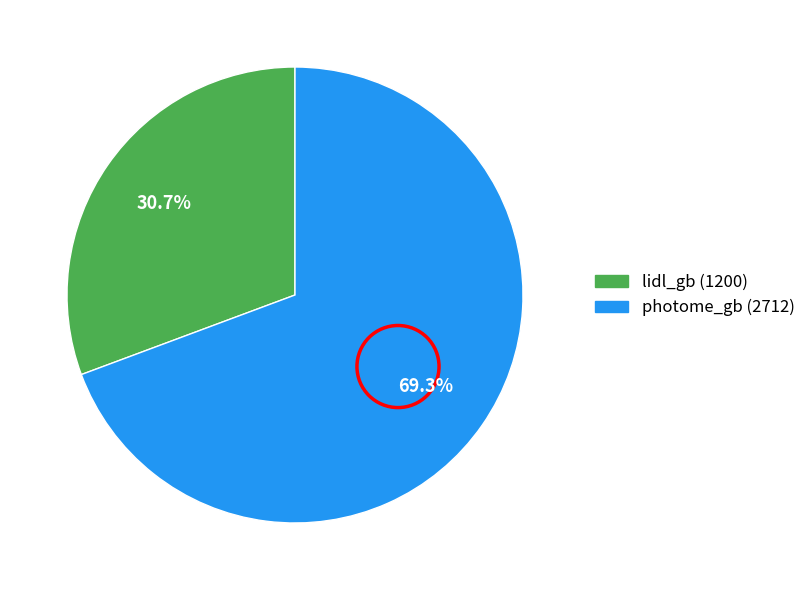

Between photome_gb and lidl_gb, which is larger?

photome_gb